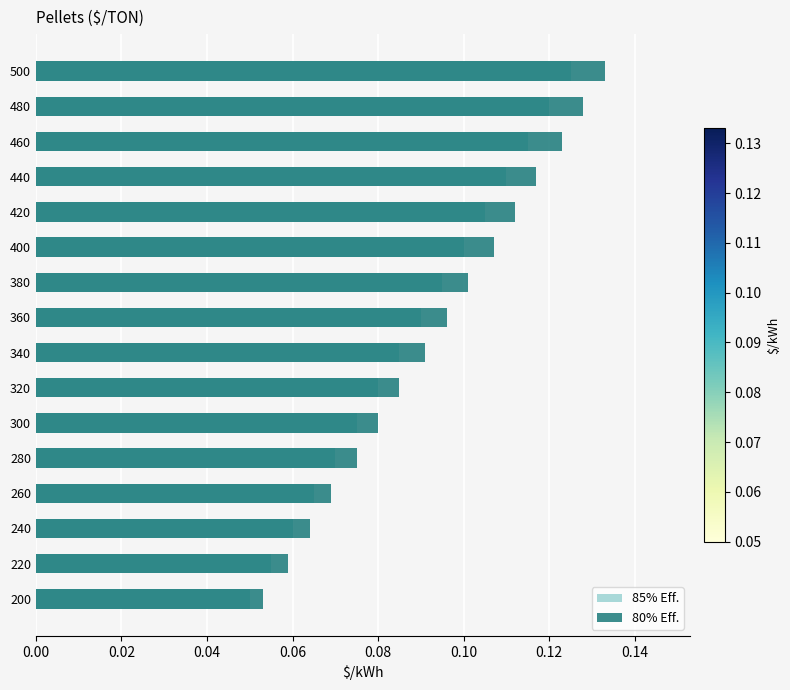

What are all the series names shown in the legend?

85% Eff., 80% Eff.